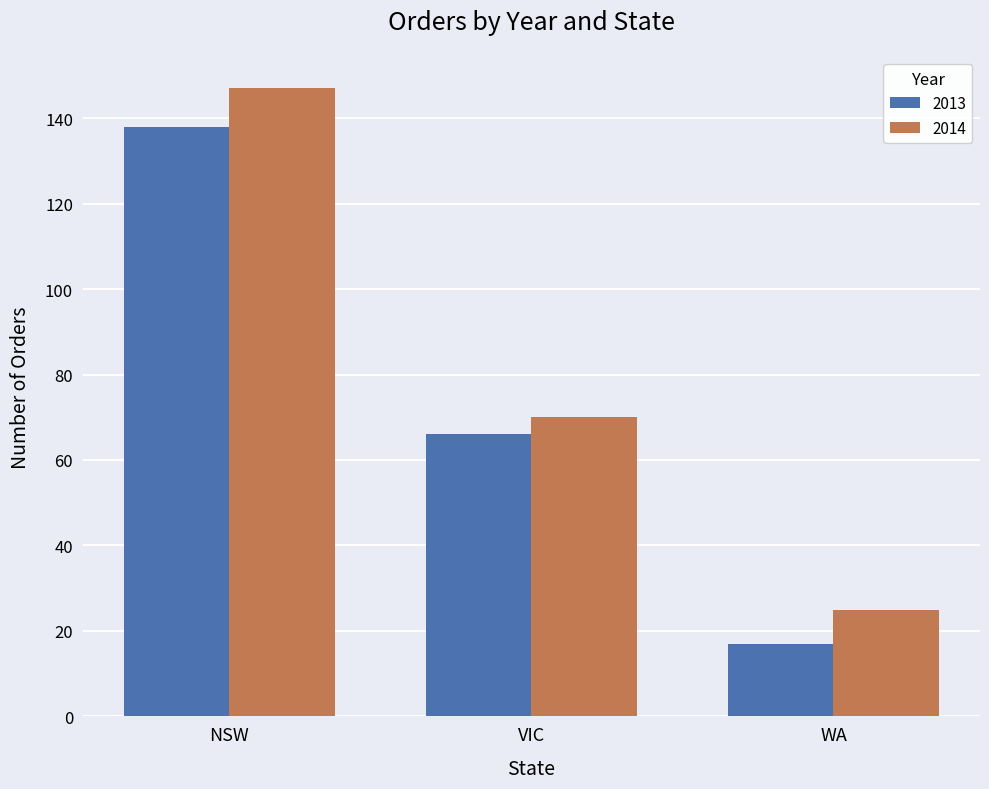

At how many categories does at least one series exceed 88?

1